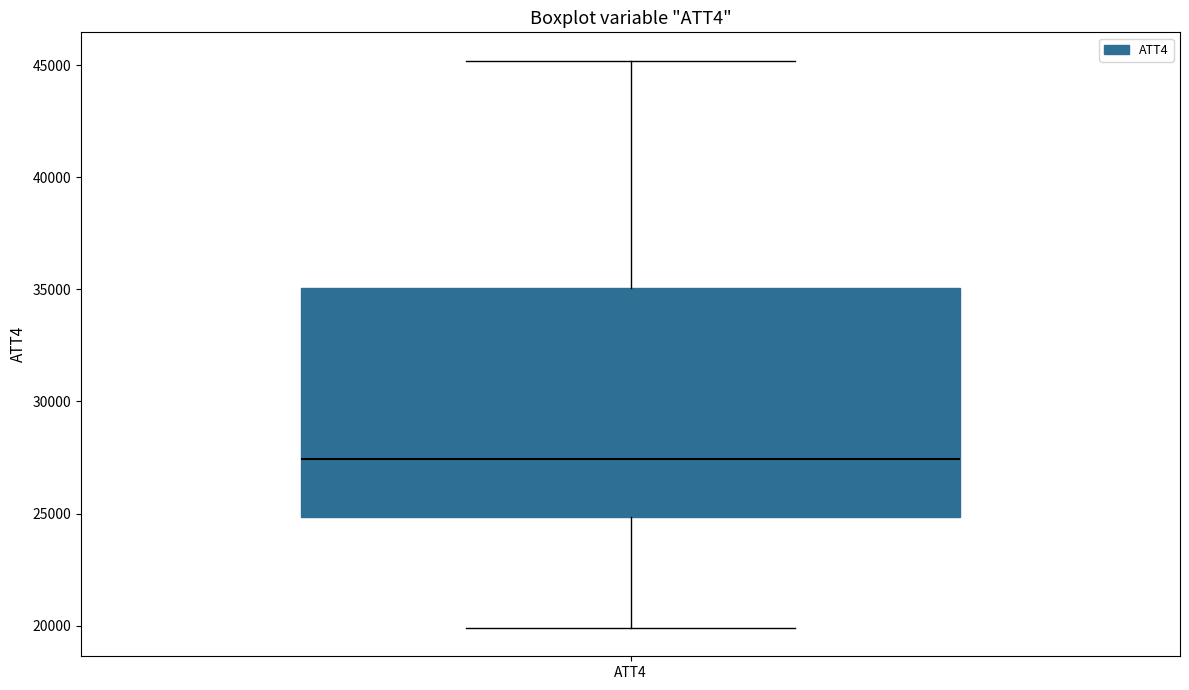

Transcribe this box plot: give where the median line is, the range the box spans, and where the two whiskers end, as read against the y-axis. The values are not printed on the chart, so give them approximately, as read against the axis.

median 27500, box 25000 to 35000, whiskers 20000 to 45000